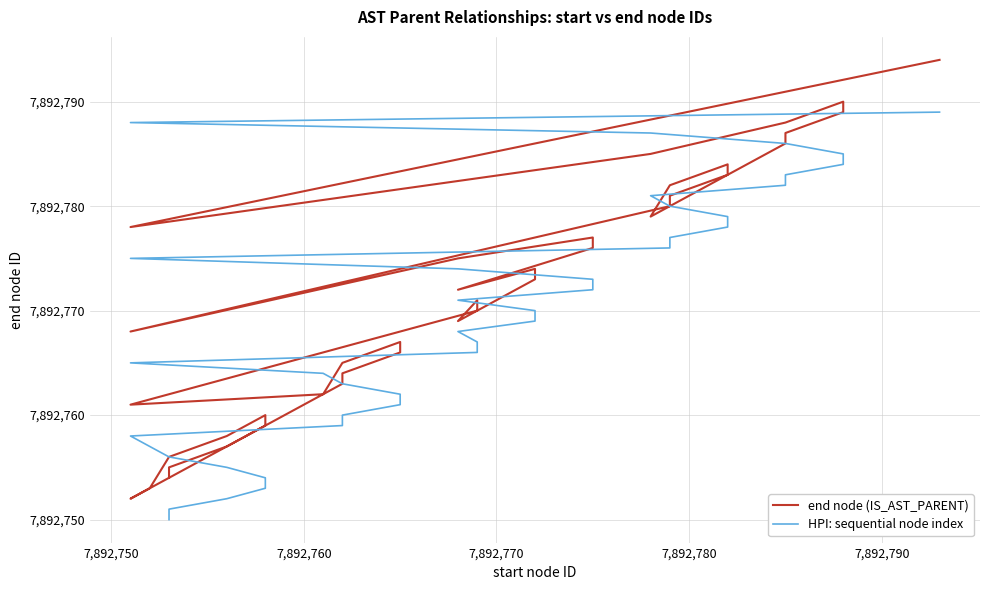

List the series in order of their peak value, lowest first.

HPI: sequential node index, end node (IS_AST_PARENT)